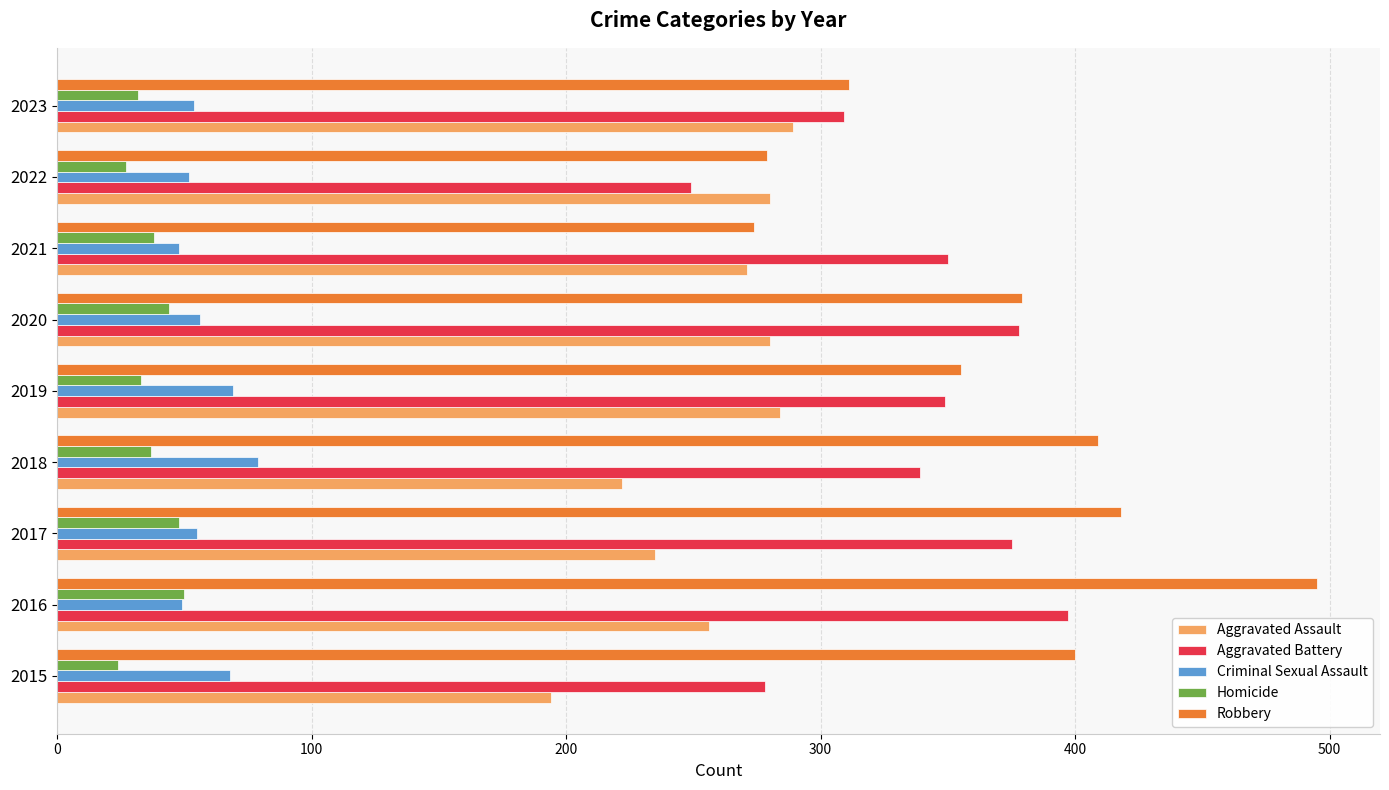

What is the approximate value of Criminal Sexual Assault at 2017?

55